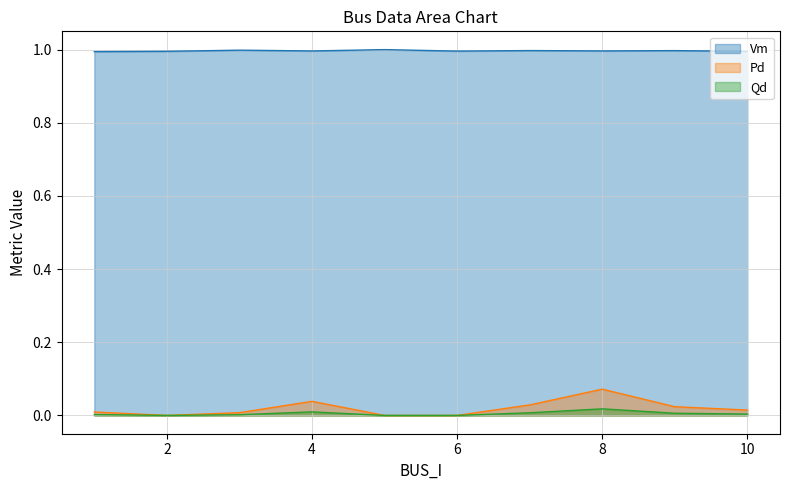

List the labels in order of Pd value, largest first.

8, 4, 7, 9, 10, 1, 3, 2, 5, 6